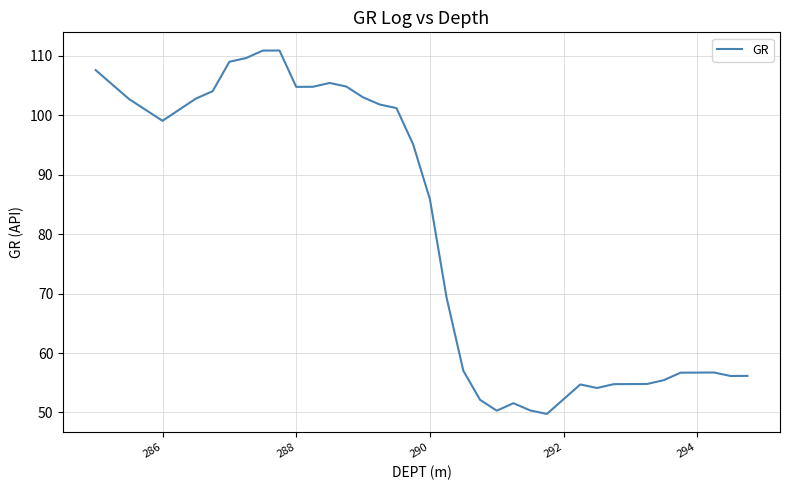

What is the greatest value displayed?

110.9